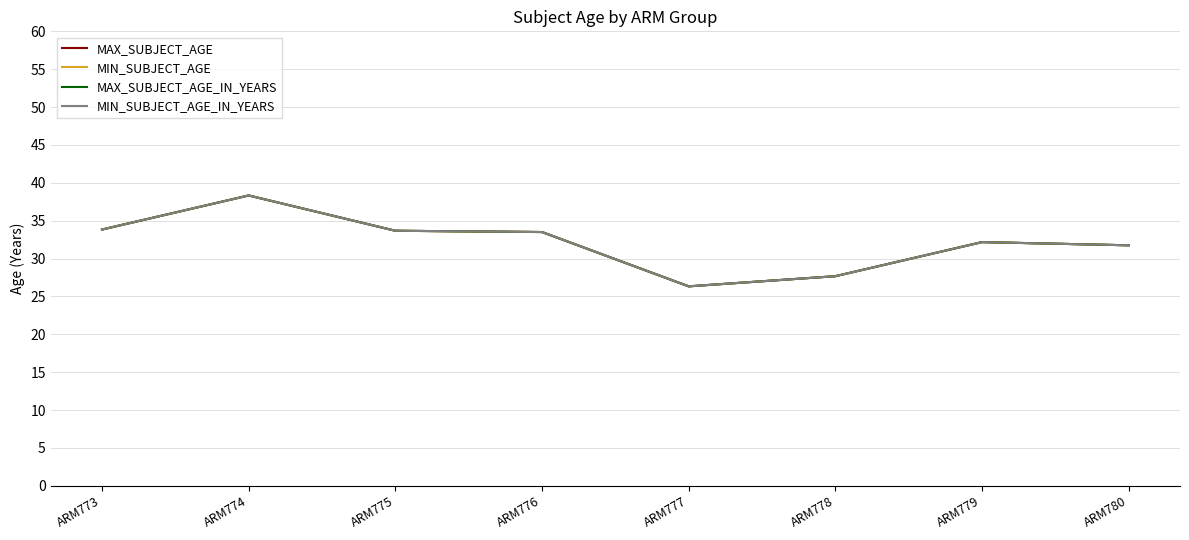

Rank the series by their maximum value, from highest to lowest.

MAX_SUBJECT_AGE, MIN_SUBJECT_AGE, MAX_SUBJECT_AGE_IN_YEARS, MIN_SUBJECT_AGE_IN_YEARS